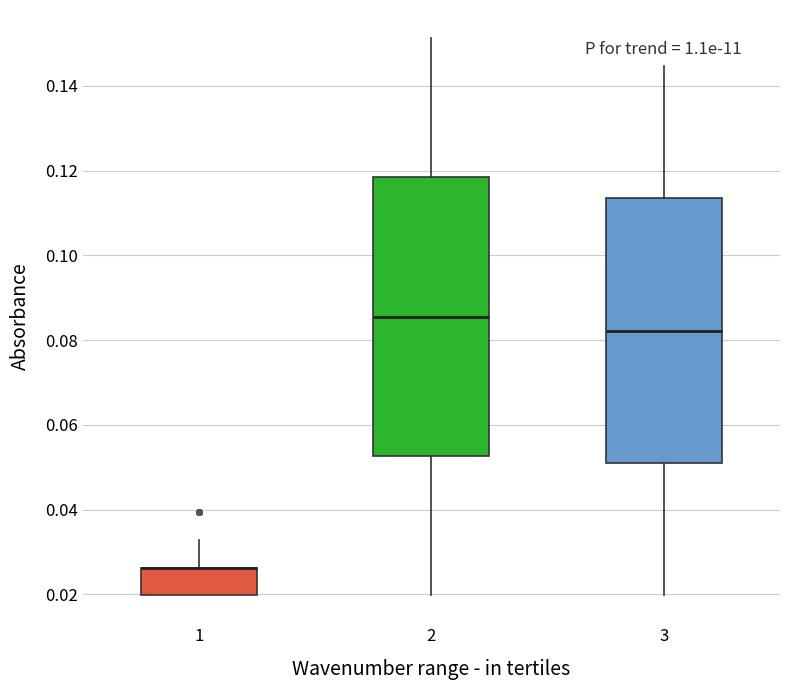

Where does the median line of the box at x = 2 sit on the y-axis? The values are not printed on the chart, so give them approximately, as read against the axis.

0.086